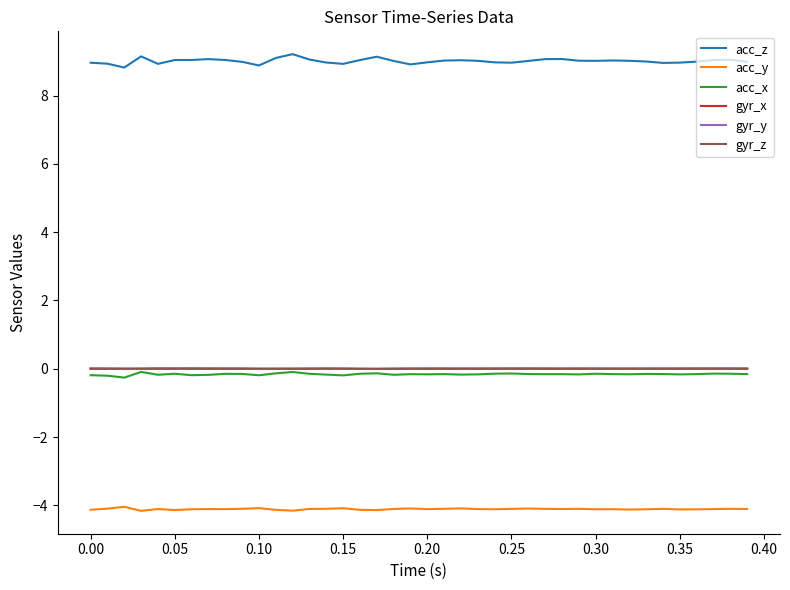

What is the maximum value shown in the chart?

9.2